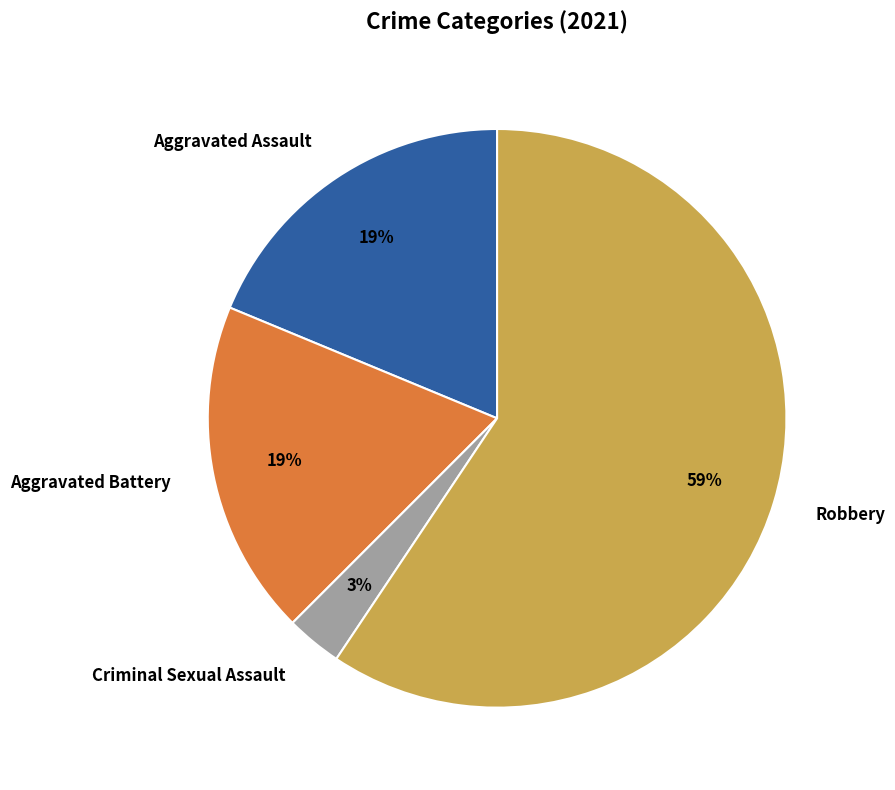

How many slices are in this pie chart?

4